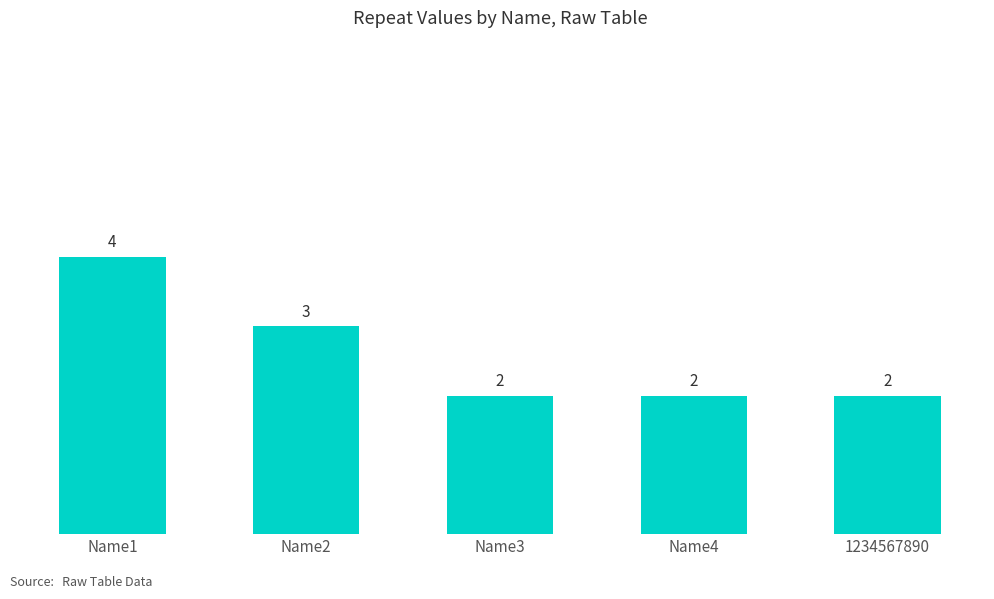

Reading left to right, list all the values displayed in this chart.

4	3	2	2	2